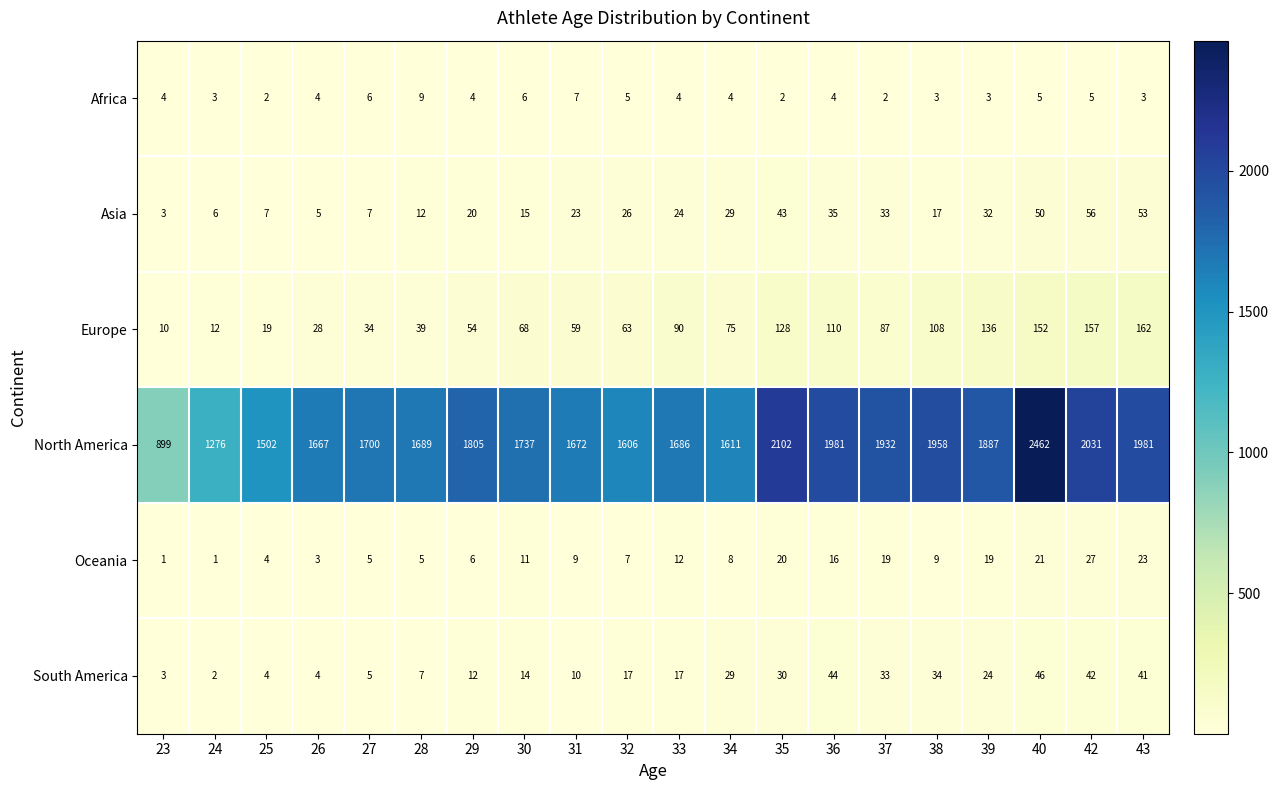

Count the number of categories in the chart.

20